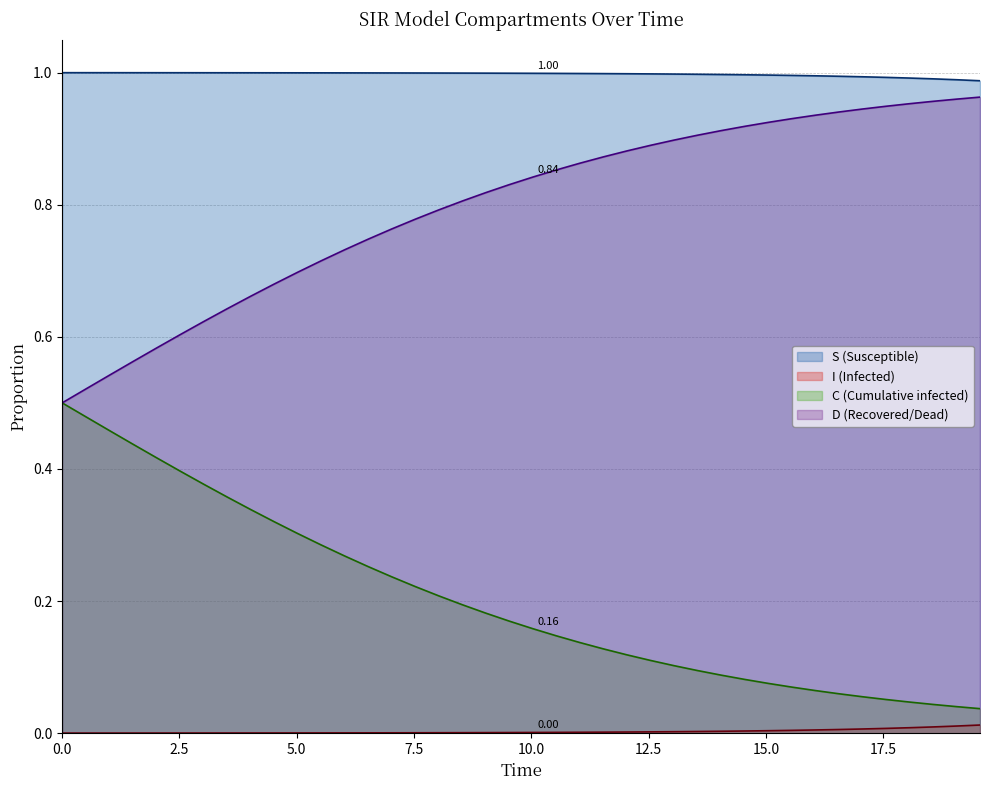

At how many categories does at least one series exceed 0?

40